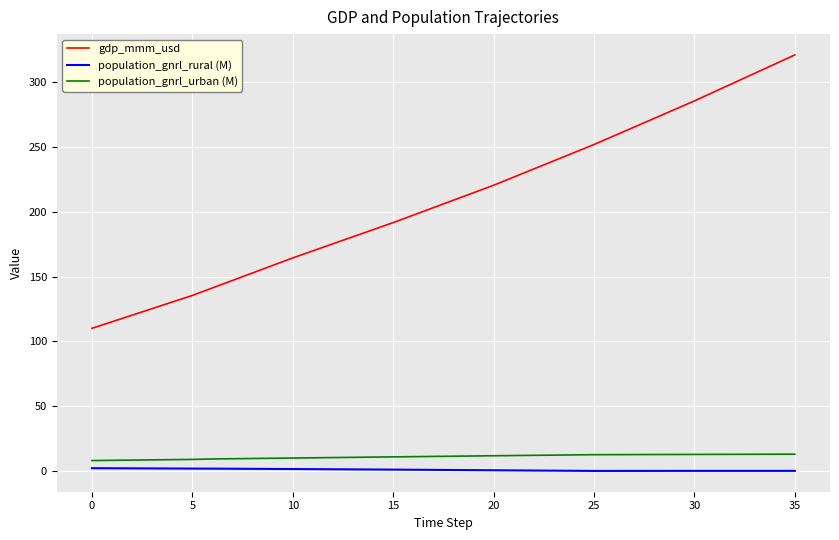

True or false: population_gnrl_urban (M) and gdp_mmm_usd intersect in this chart.

False